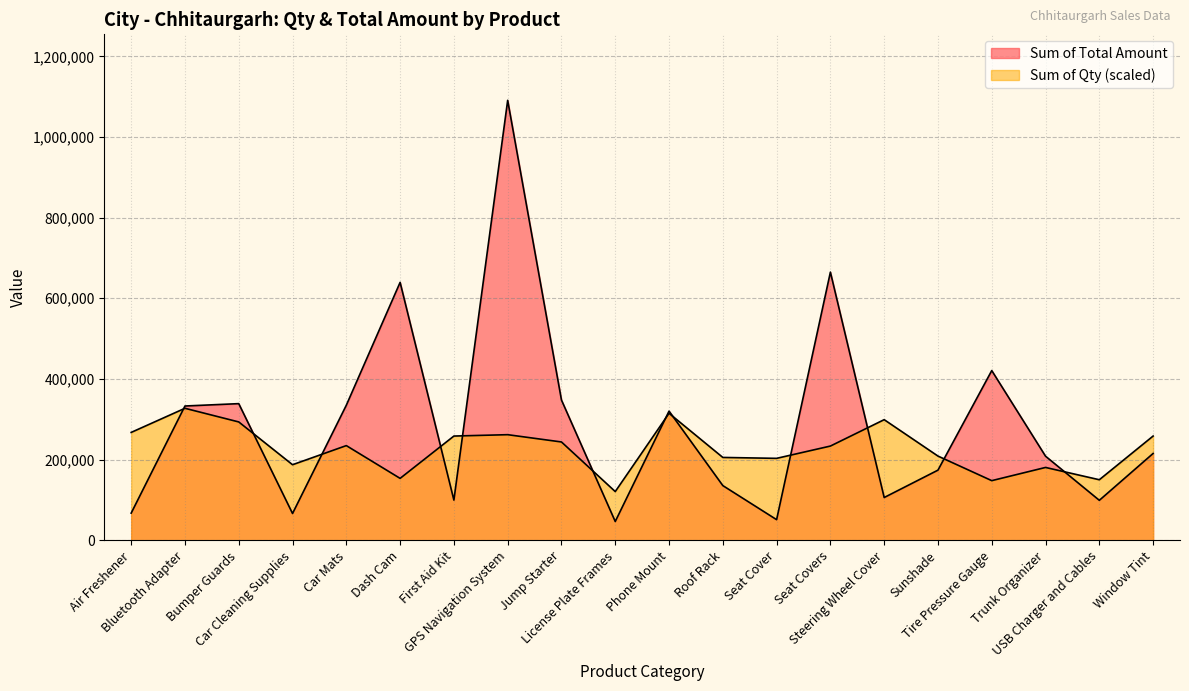

Is it true that Sum of Qty equals 90600.9 at Jump Starter?

False